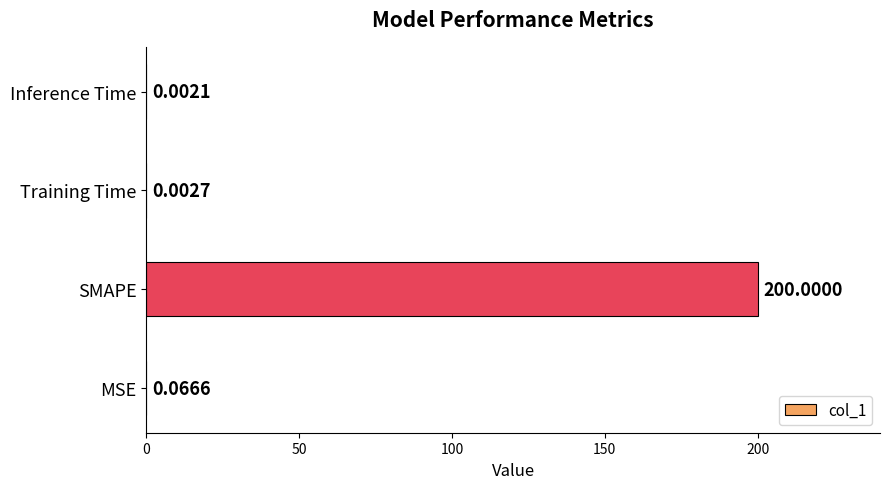

Are the bars horizontal?

Yes